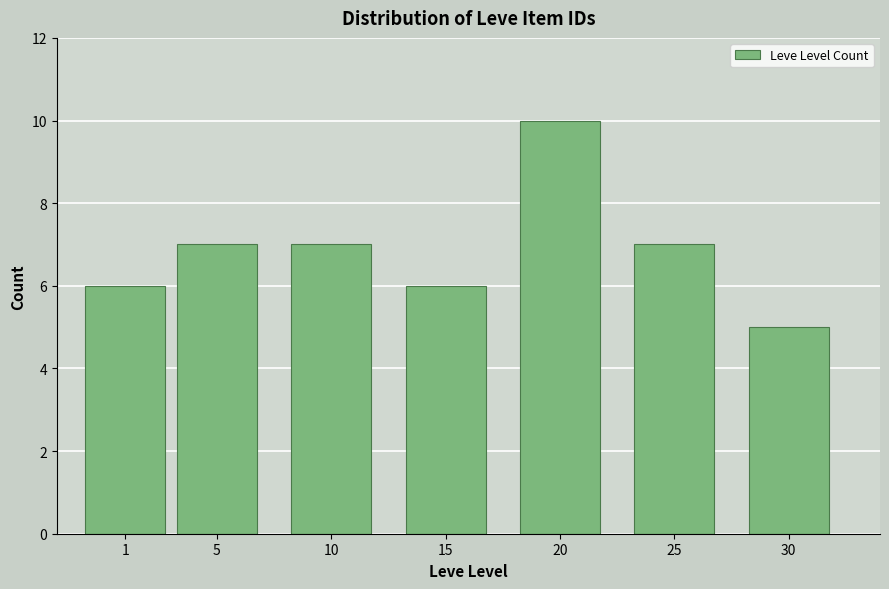

Reading right to left, transcribe all the data shown in this chart.

30=5	25=7	20=10	15=6	10=7	5=7	1=6